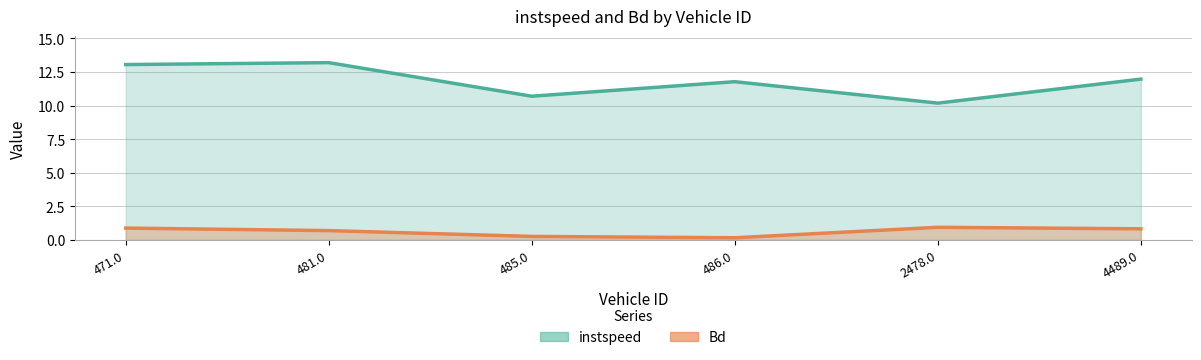

Reading left to right, list all the values displayed in this chart.

instspeed: 13.1	13.2	10.7	11.8	10.2	12.0
Bd: 0.9	0.7	0.3	0.2	0.9	0.8